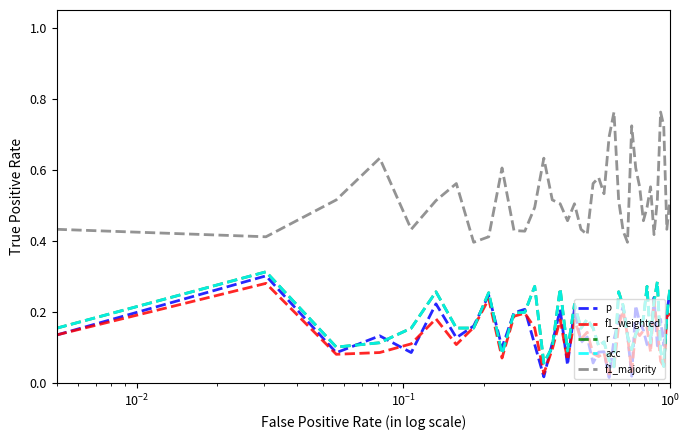

What is the difference between the maximum and minimum values in the p series?

0.3